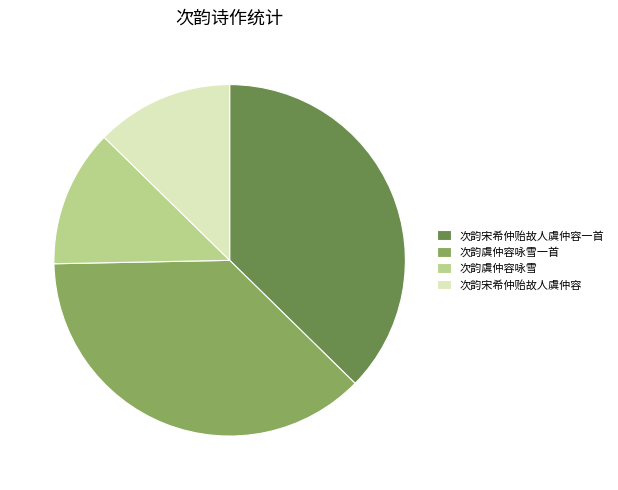

Between 次韵虞仲容咏雪 and 次韵宋希仲贻故人虞仲容一首, which is larger?

次韵宋希仲贻故人虞仲容一首